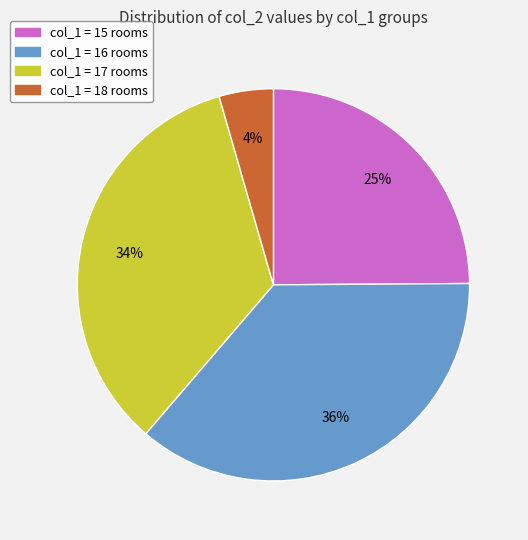

Is there any slice that represents more than half of the pie?

No